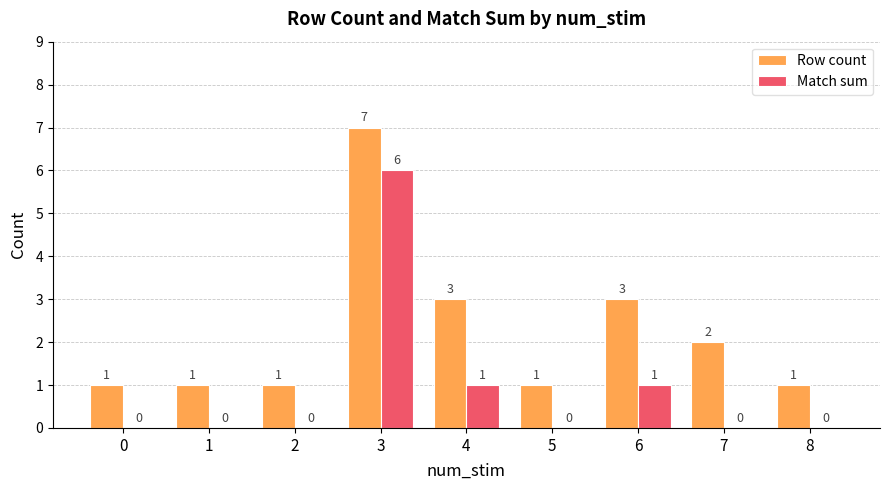

Reading left to right, list all the values displayed in this chart.

Row count: 0=1	1=1	2=1	3=7	4=3	5=1	6=3	7=2	8=1
Match sum: 0=0	1=0	2=0	3=6	4=1	5=0	6=1	7=0	8=0